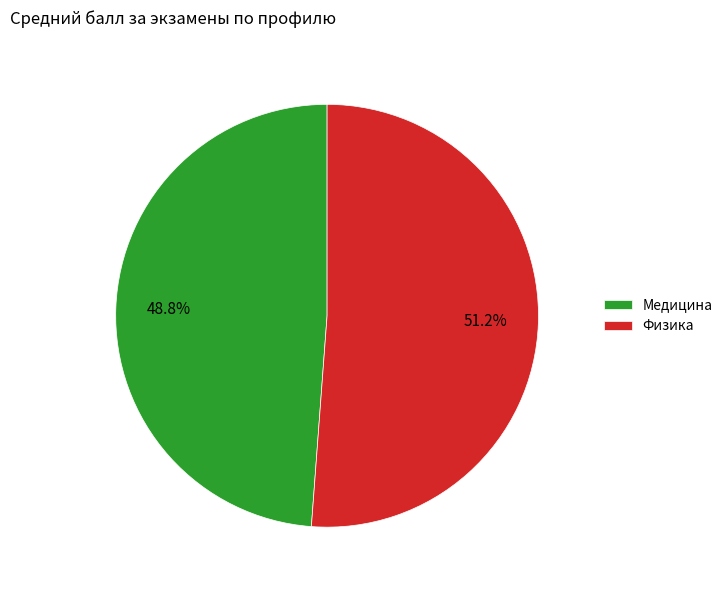

Which category has the smallest portion of the pie?

Медицина